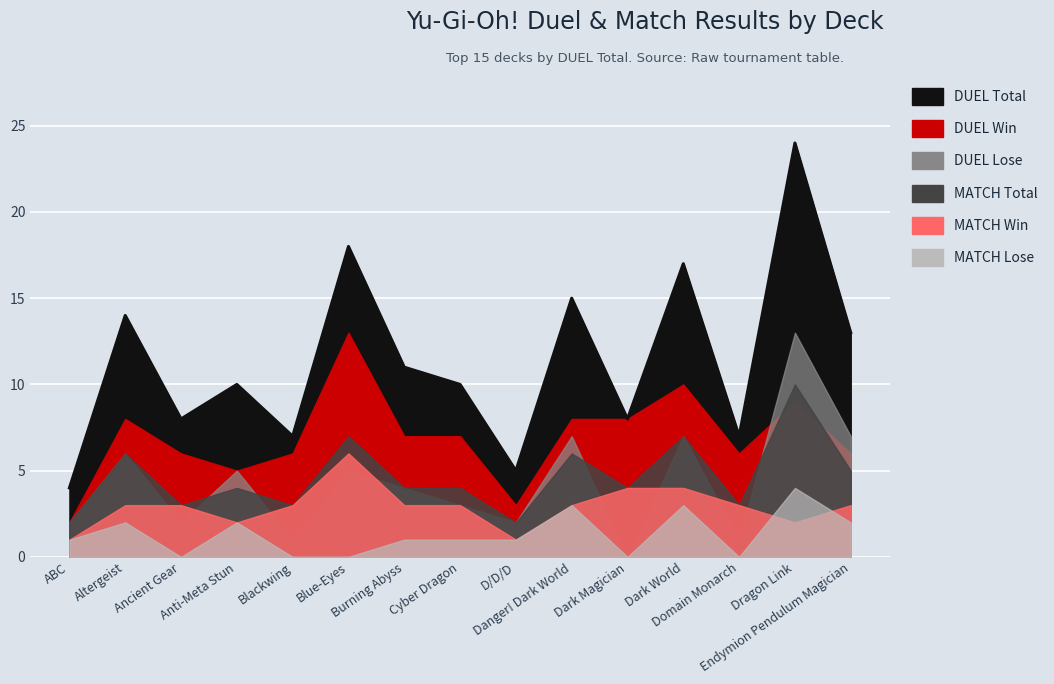

What position from the left is D/D/D?

9